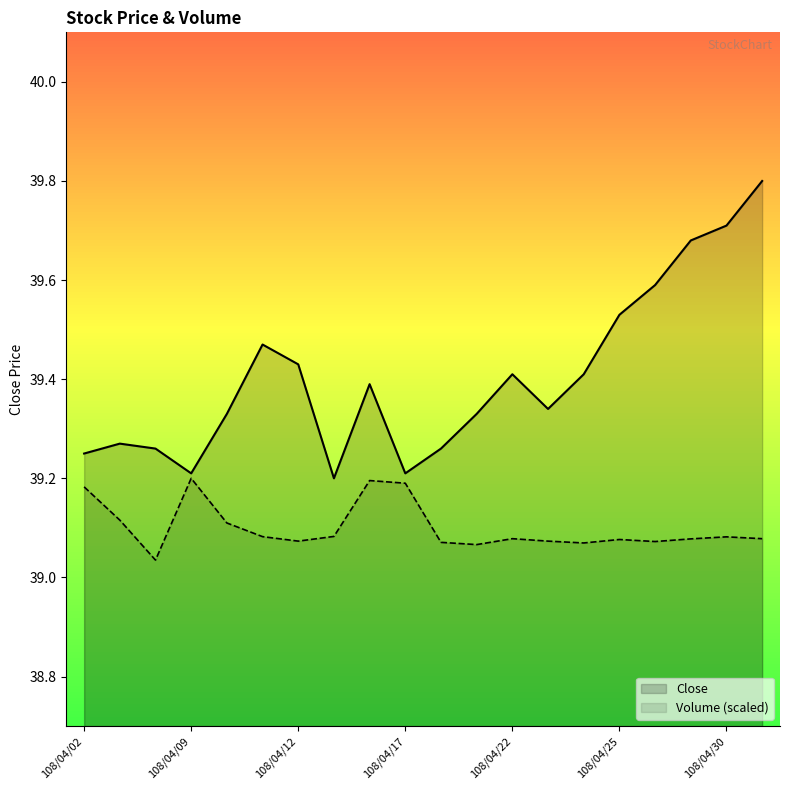

Which series has the largest total across all categories?

Close